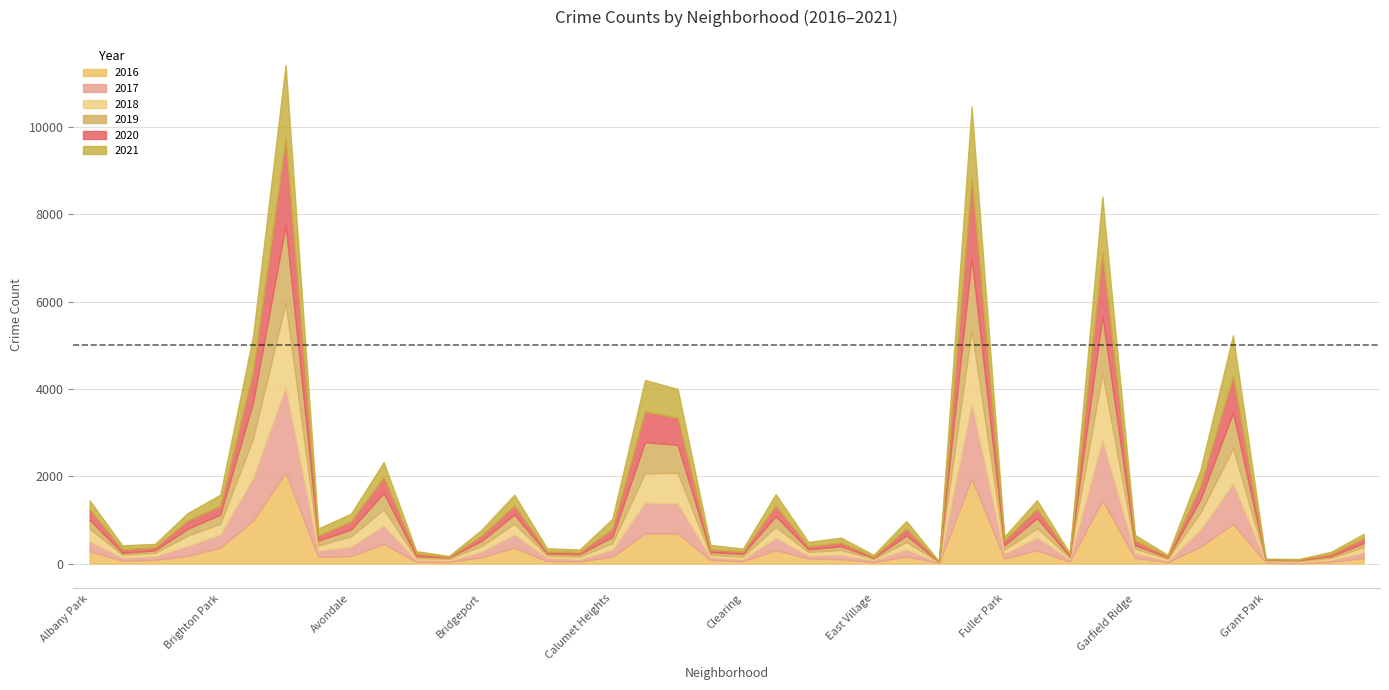

How many lines are shown in the chart?

6